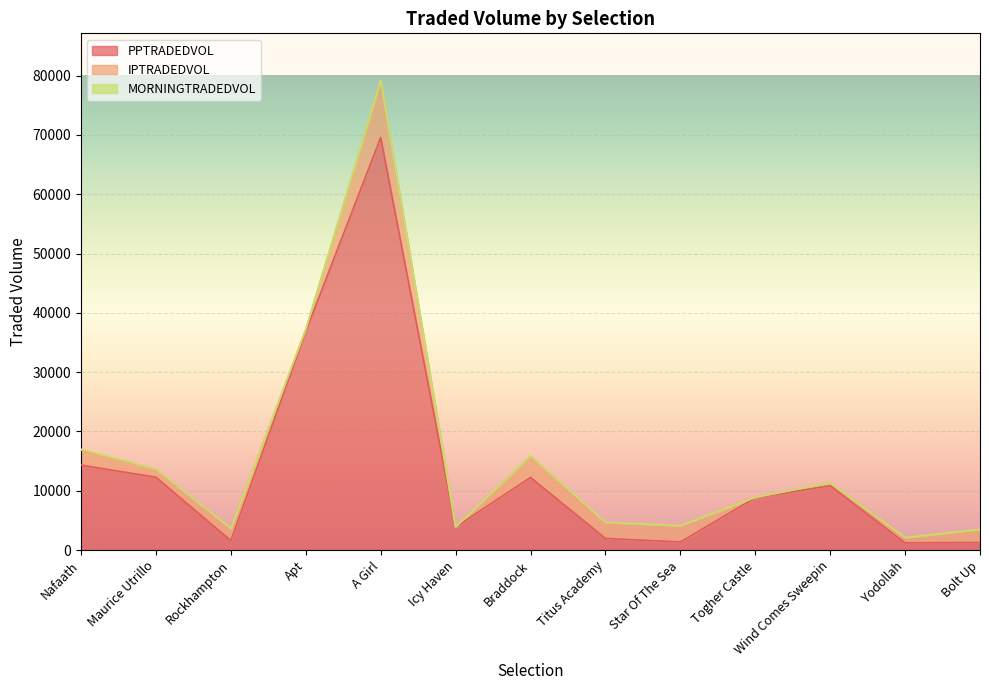

What is the label of the 4th point from the right?

Togher Castle